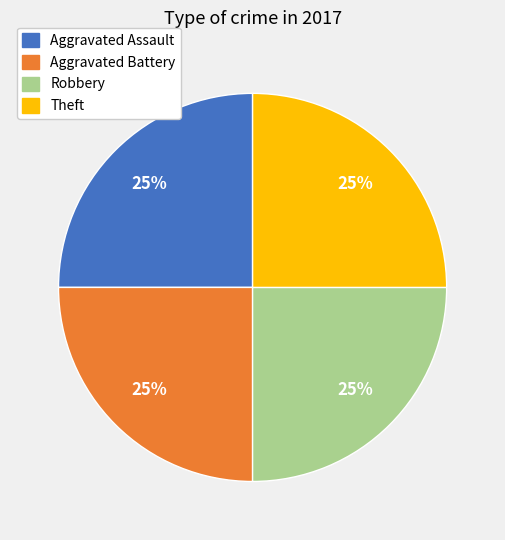

Is there a majority slice in this chart?

No